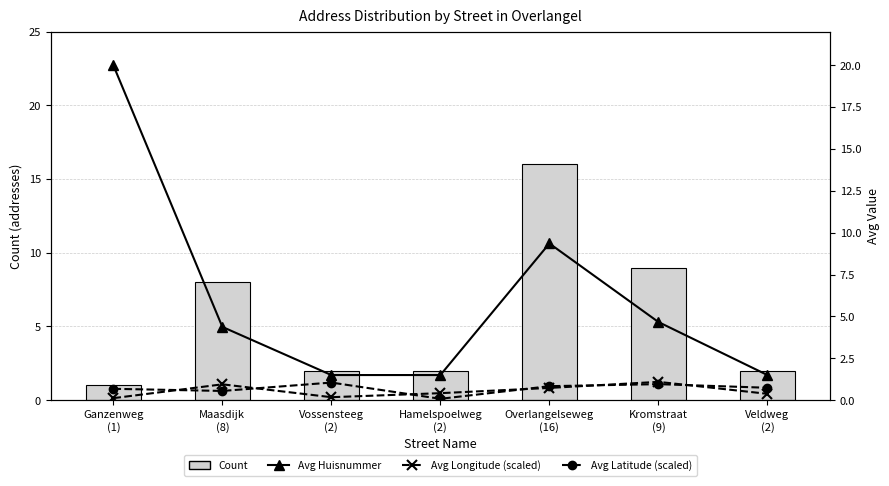

What is the sum of the Count values at Overlangelseweg
(16) and Vossensteeg
(2)?

18